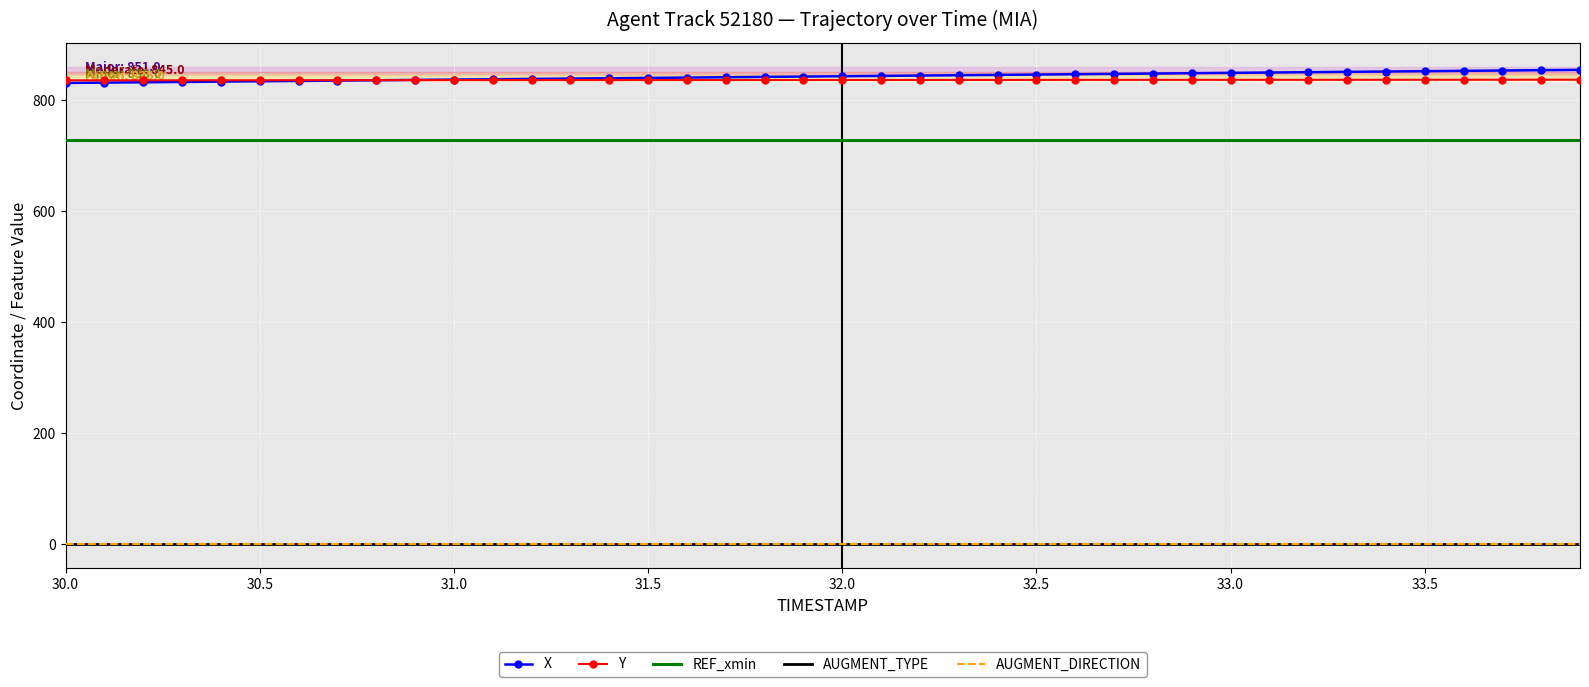

True or false: AUGMENT_DIRECTION and AUGMENT_TYPE intersect in this chart.

False